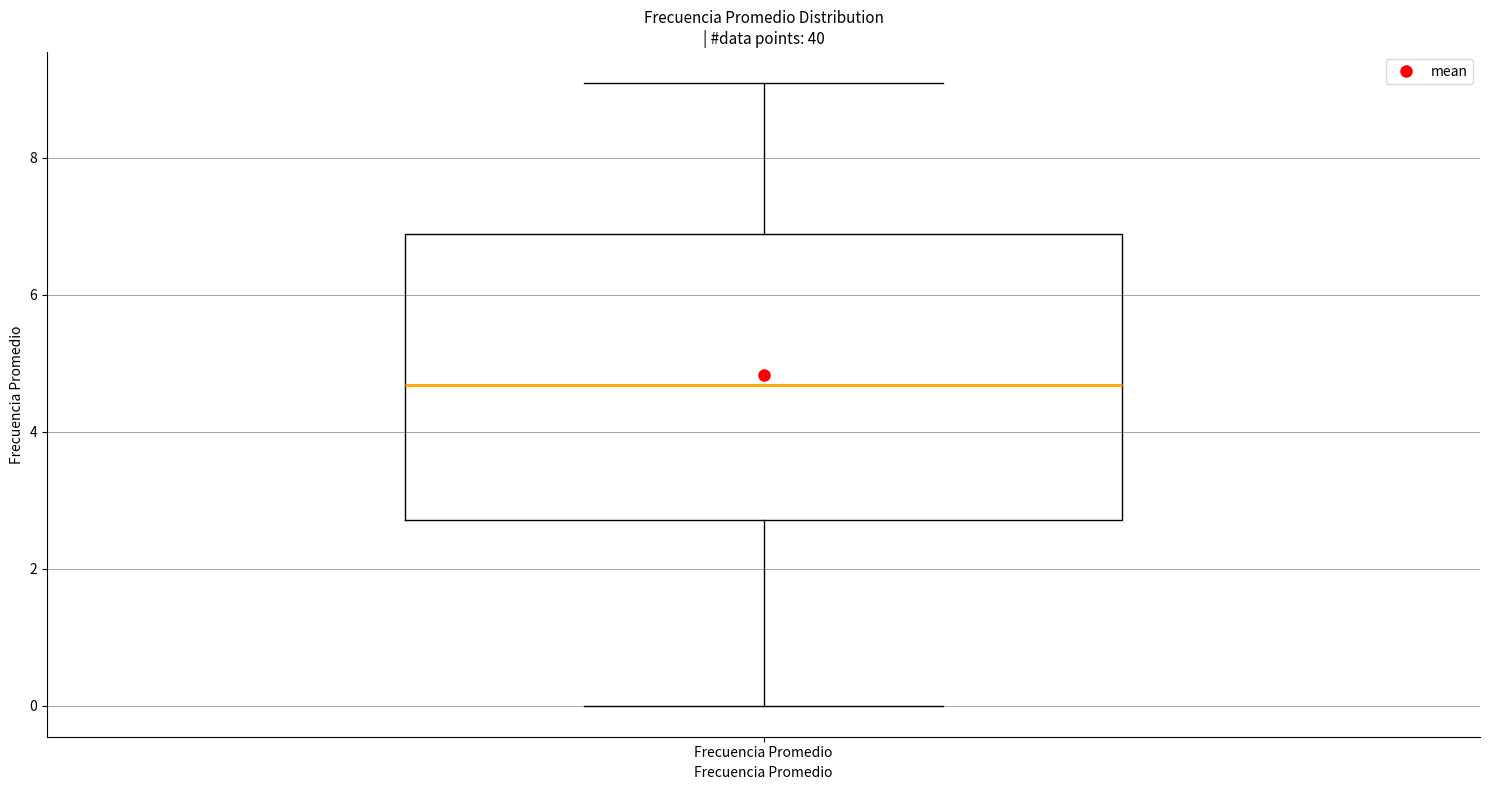

Read this box plot against the y-axis: the position of the median line, the range covered by the box, and the ends of both whiskers. The values are not printed on the chart, so give them approximately, as read against the axis.

median 4.6, box 2.8 to 6.8, whiskers 0.0 to 9.0